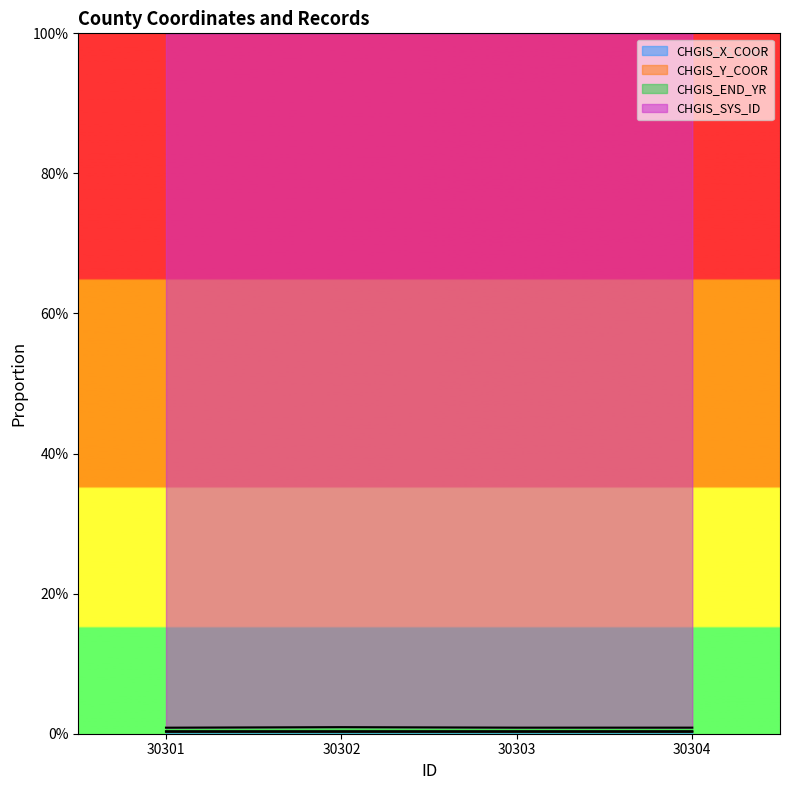

Which series has the largest total across all categories?

CHGIS_END_YR